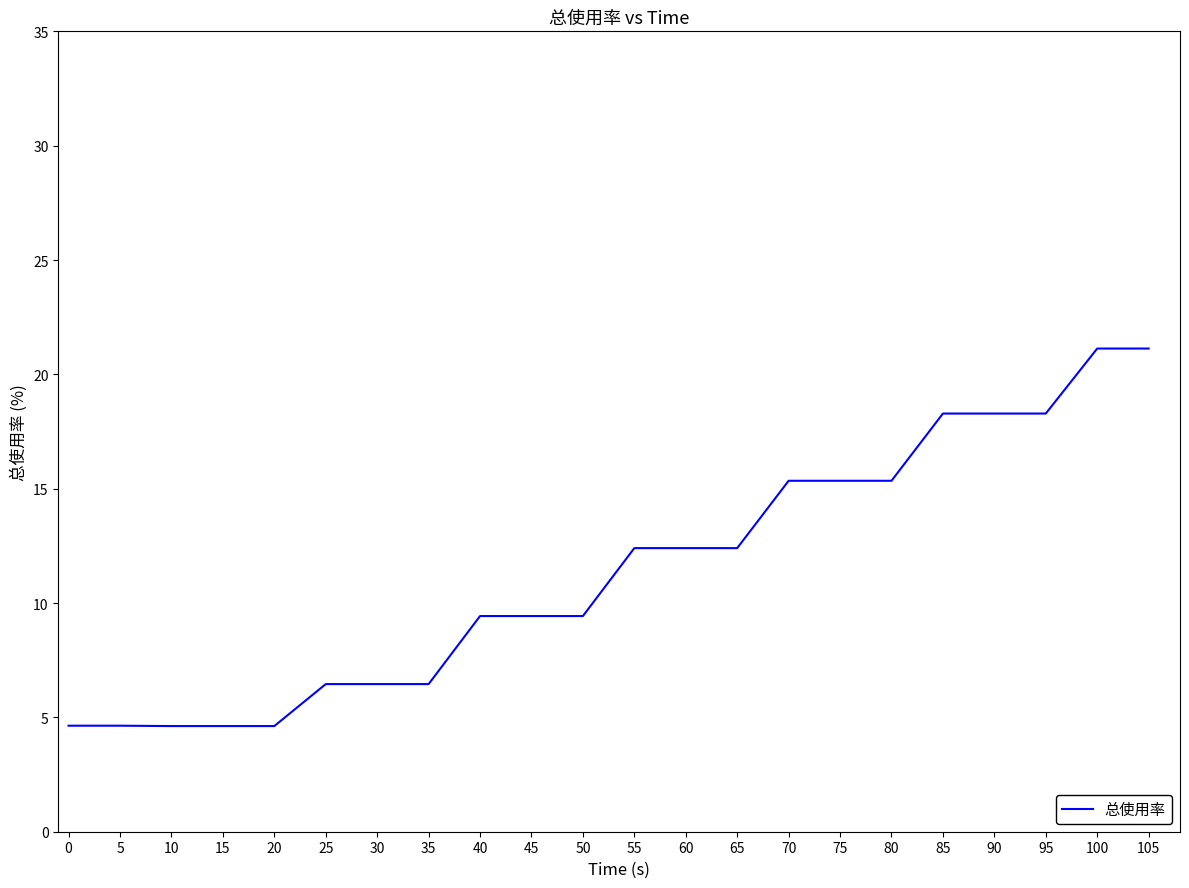

At which label does the data first exceed 12?

55